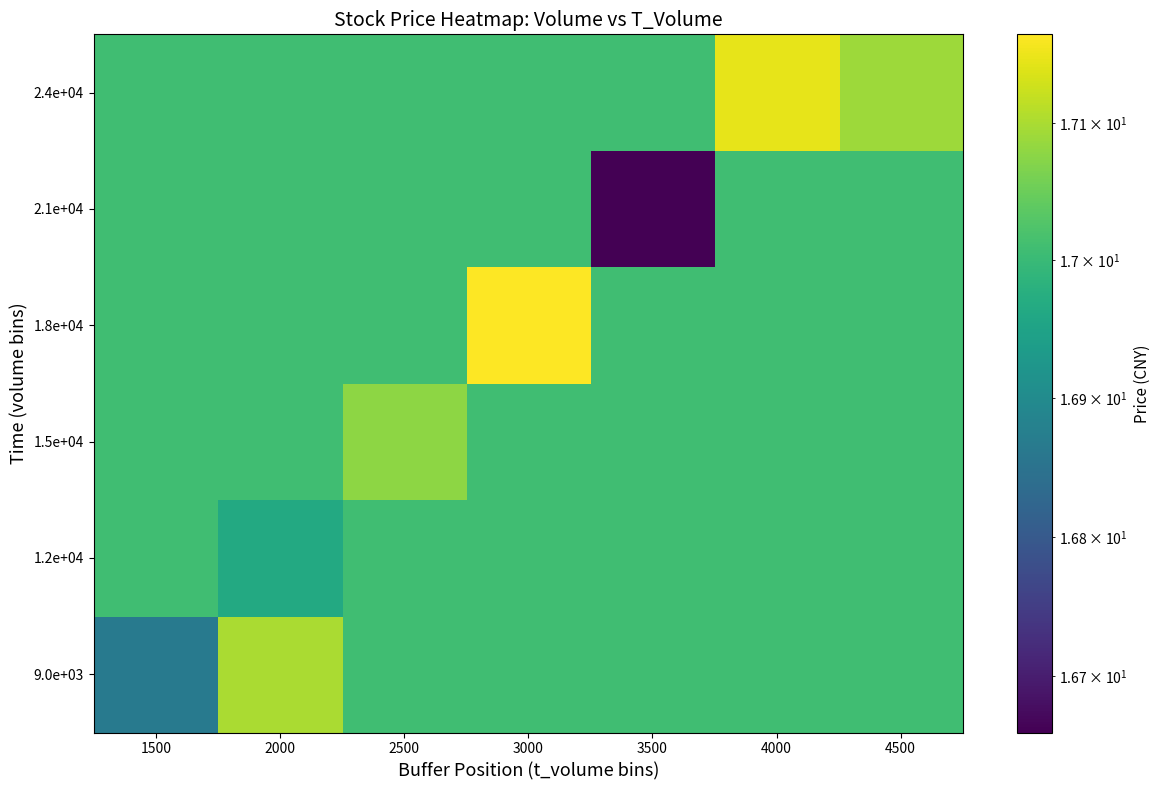

At how many categories does at least one series exceed 16?

7